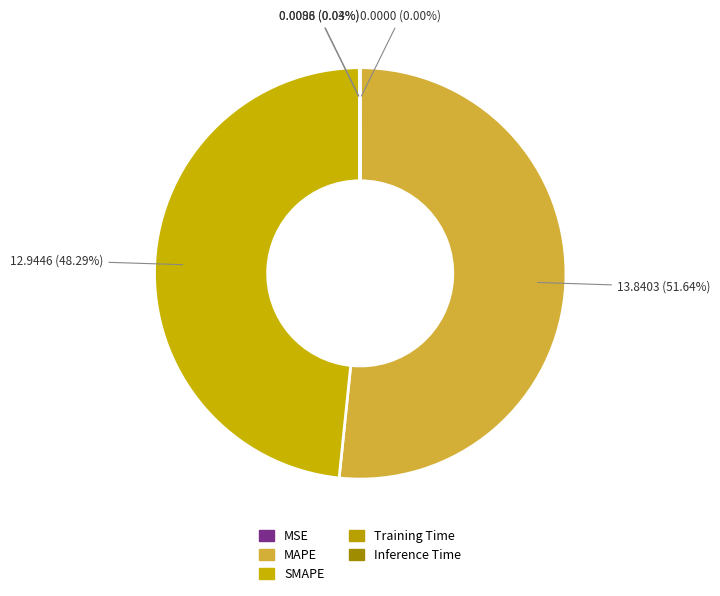

How many slices are in this pie chart?

5